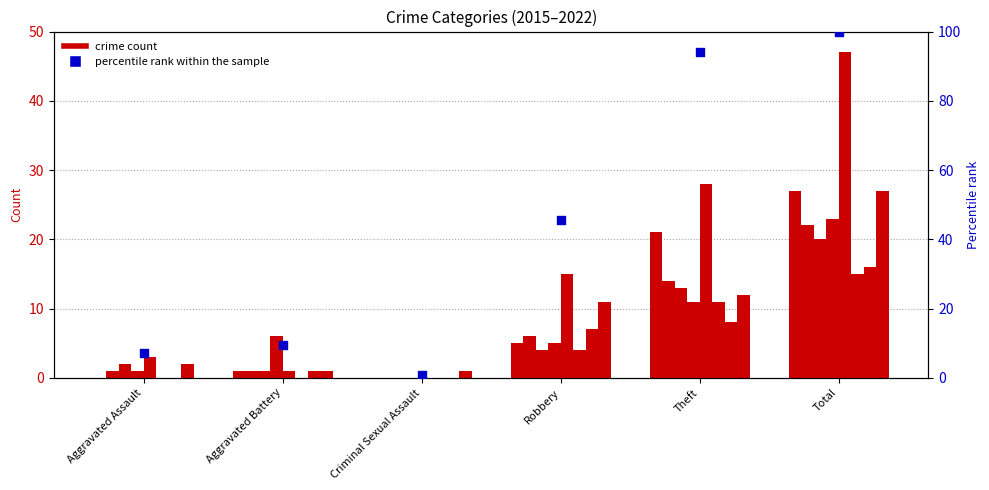

Between Theft and Robbery, which is larger?

Theft